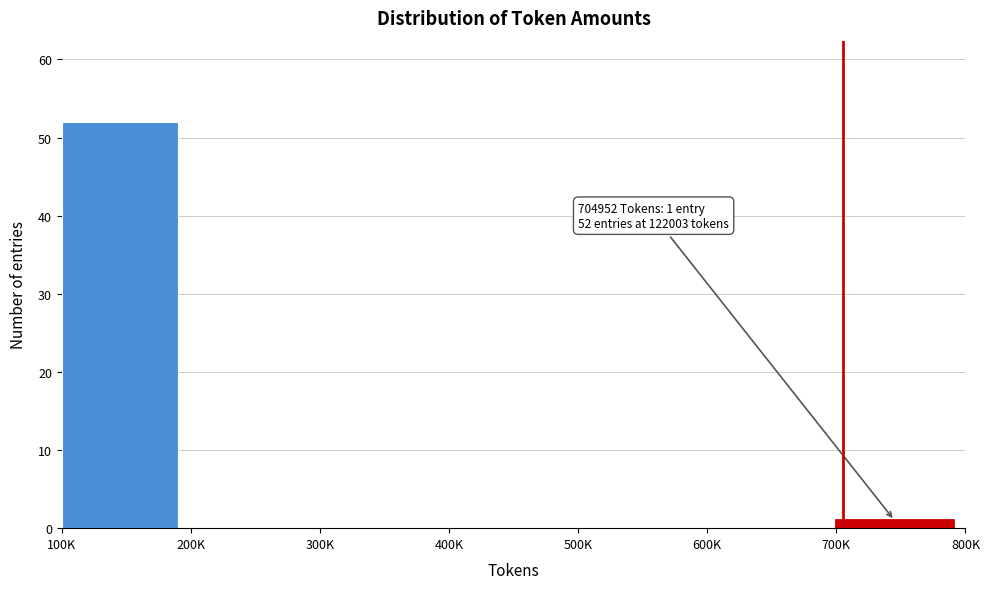

Reading right to left, list all the values displayed in this chart.

700K=1	600K=0	500K=0	400K=0	300K=0	200K=0	100K=52